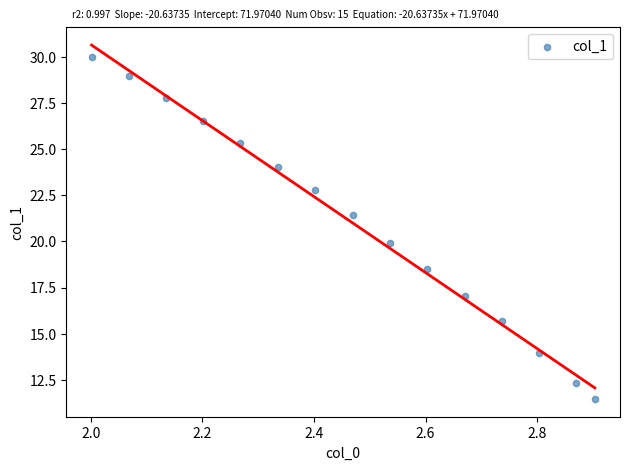

What is the range of Y values (max minus min)?

18.6